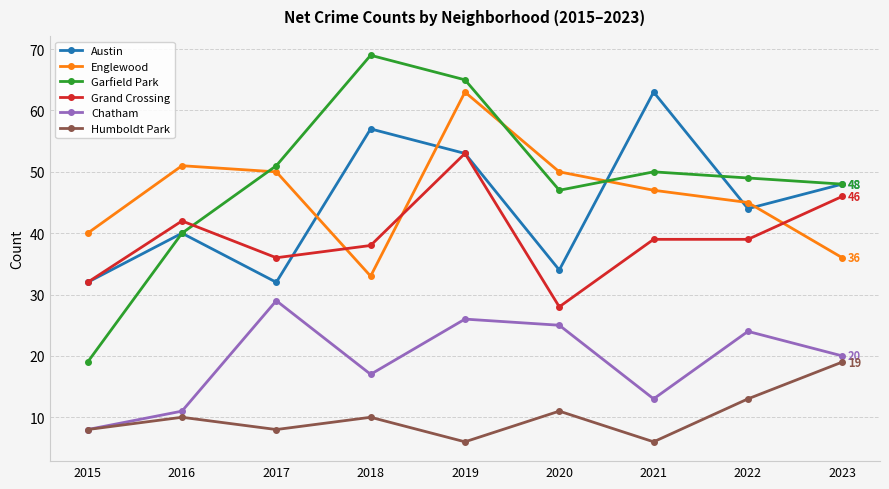

Rank the series at 2018 from lowest to highest value.

Humboldt Park, Chatham, Englewood, Grand Crossing, Austin, Garfield Park